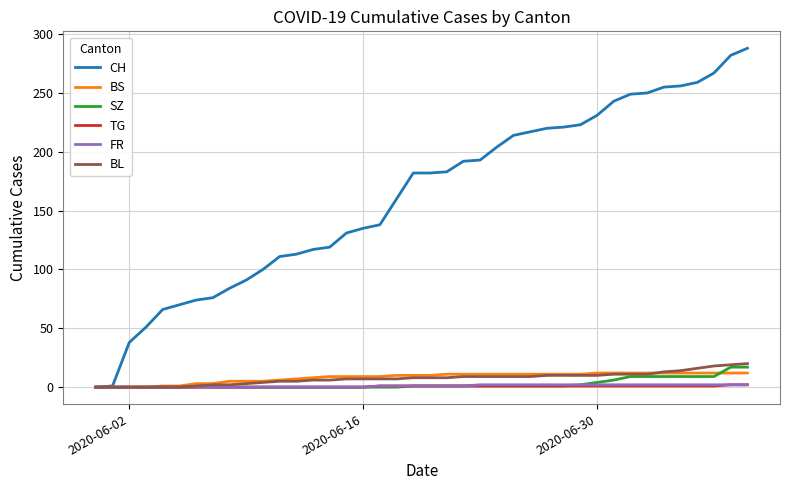

What is the maximum value for SZ?

17